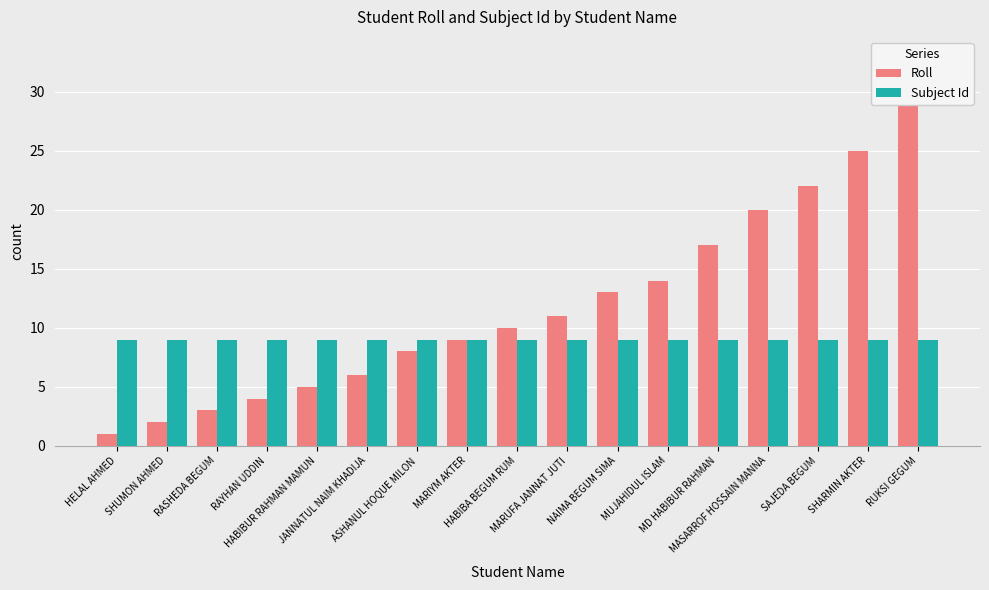

Rank the series at HABIBA BEGUM RUM from highest to lowest value.

Roll, Subject Id